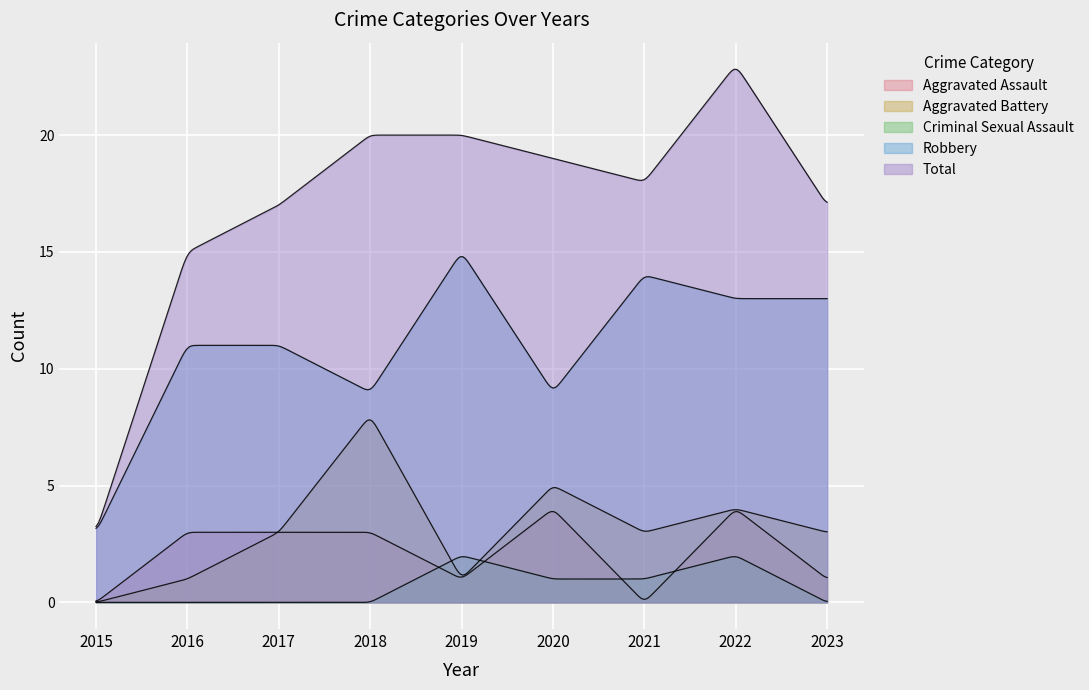

Is the value of Aggravated Assault at 2020 greater than the value of Aggravated Battery at 2021?

Yes